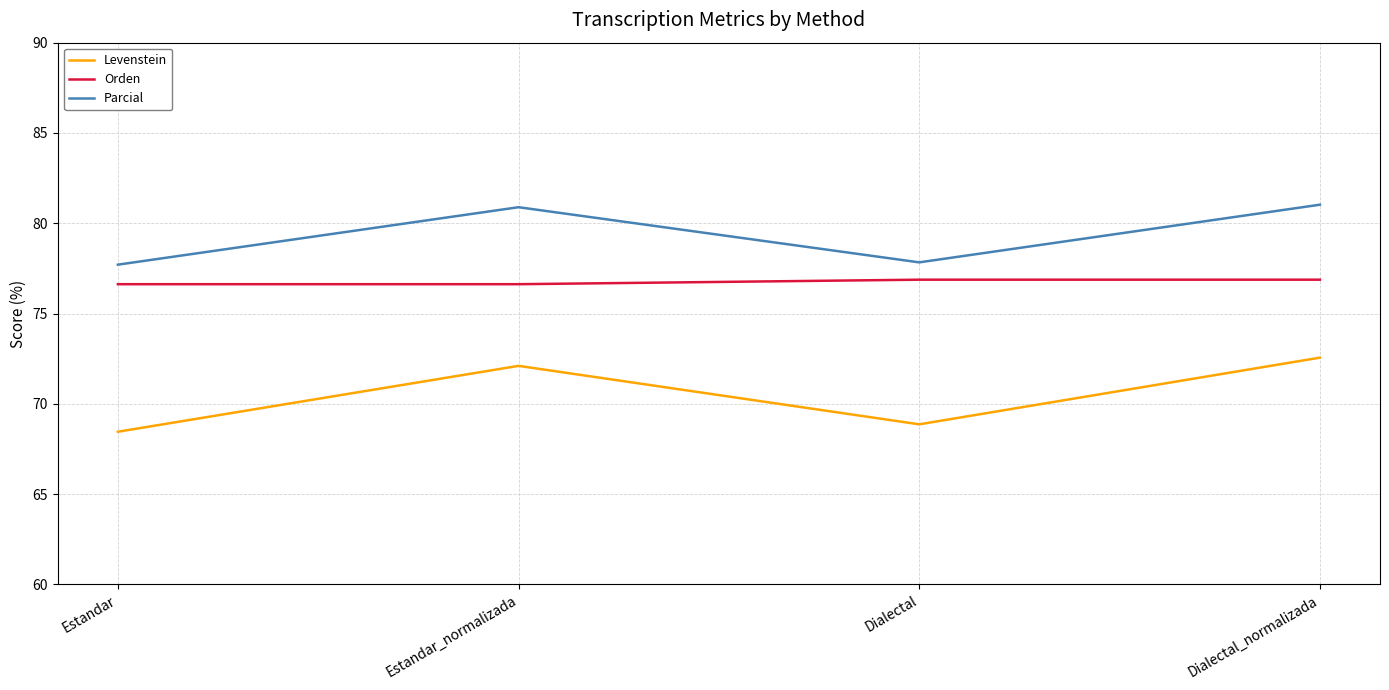

Is it true that Parcial equals 77.8 at Dialectal?

True